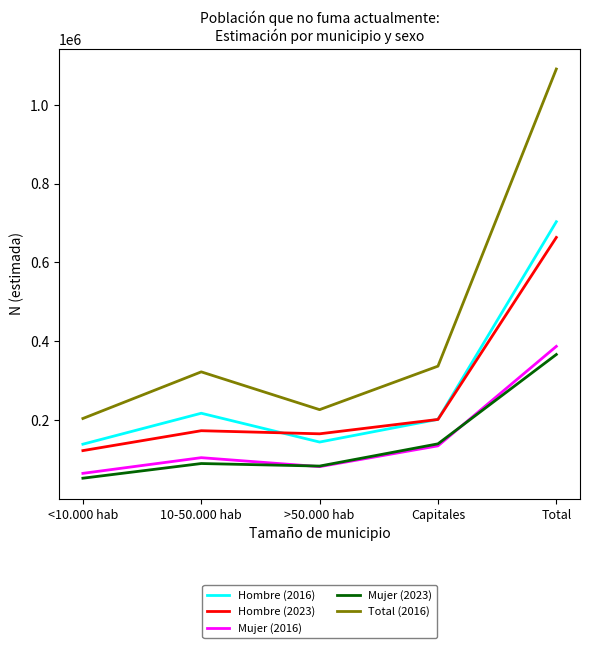

What position from the left is <10.000 hab?

1